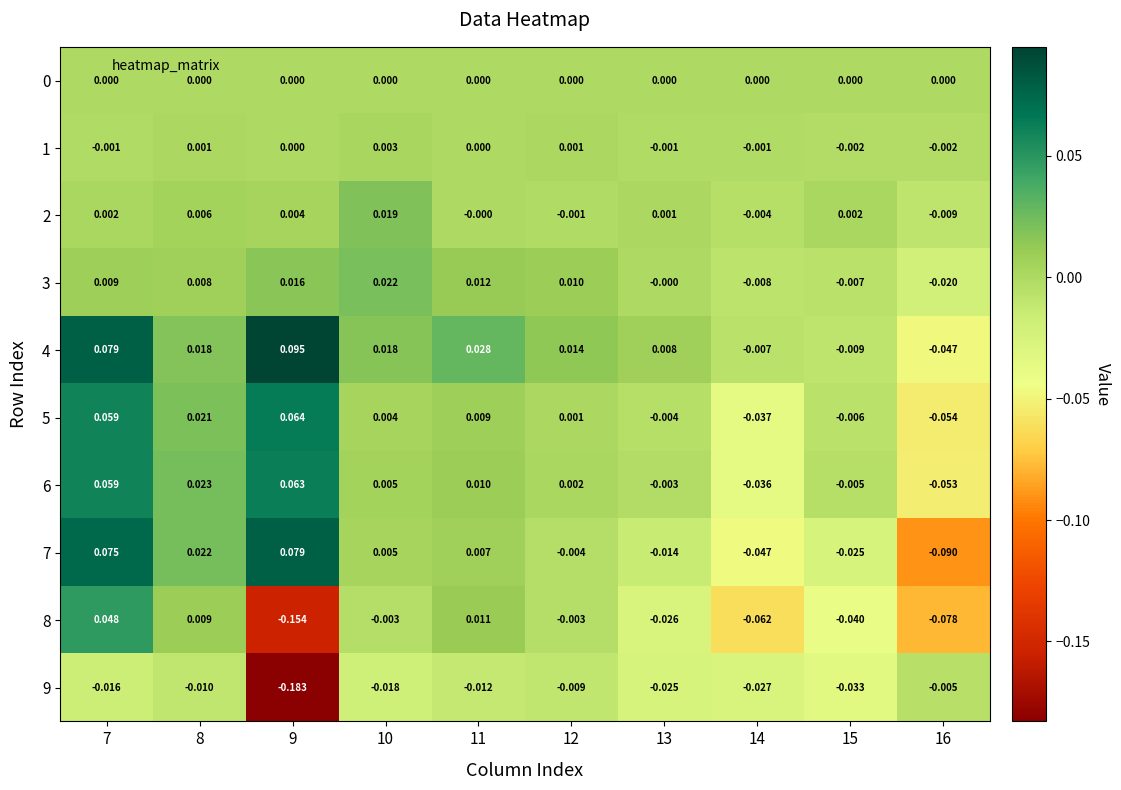

Reading left to right, what are all the values shown in this chart?

0: 7=0.0	8=0.0	9=0.0	10=0.0	11=0.0	12=0.0	13=0.0	14=0.0	15=0.0	16=0.0
1: 7=-0.0	8=0.0	9=0.0	10=0.0	11=0.0	12=0.0	13=-0.0	14=-0.0	15=-0.0	16=-0.0
2: 7=0.0	8=0.0	9=0.0	10=0.0	11=-0.0	12=-0.0	13=0.0	14=-0.0	15=0.0	16=-0.0
3: 7=0.0	8=0.0	9=0.0	10=0.0	11=0.0	12=0.0	13=-0.0	14=-0.0	15=-0.0	16=-0.0
4: 7=0.1	8=0.0	9=0.1	10=0.0	11=0.0	12=0.0	13=0.0	14=-0.0	15=-0.0	16=-0.0
5: 7=0.1	8=0.0	9=0.1	10=0.0	11=0.0	12=0.0	13=-0.0	14=-0.0	15=-0.0	16=-0.1
6: 7=0.1	8=0.0	9=0.1	10=0.0	11=0.0	12=0.0	13=-0.0	14=-0.0	15=-0.0	16=-0.1
7: 7=0.1	8=0.0	9=0.1	10=0.0	11=0.0	12=-0.0	13=-0.0	14=-0.0	15=-0.0	16=-0.1
8: 7=0.0	8=0.0	9=-0.2	10=-0.0	11=0.0	12=-0.0	13=-0.0	14=-0.1	15=-0.0	16=-0.1
9: 7=-0.0	8=-0.0	9=-0.2	10=-0.0	11=-0.0	12=-0.0	13=-0.0	14=-0.0	15=-0.0	16=-0.0